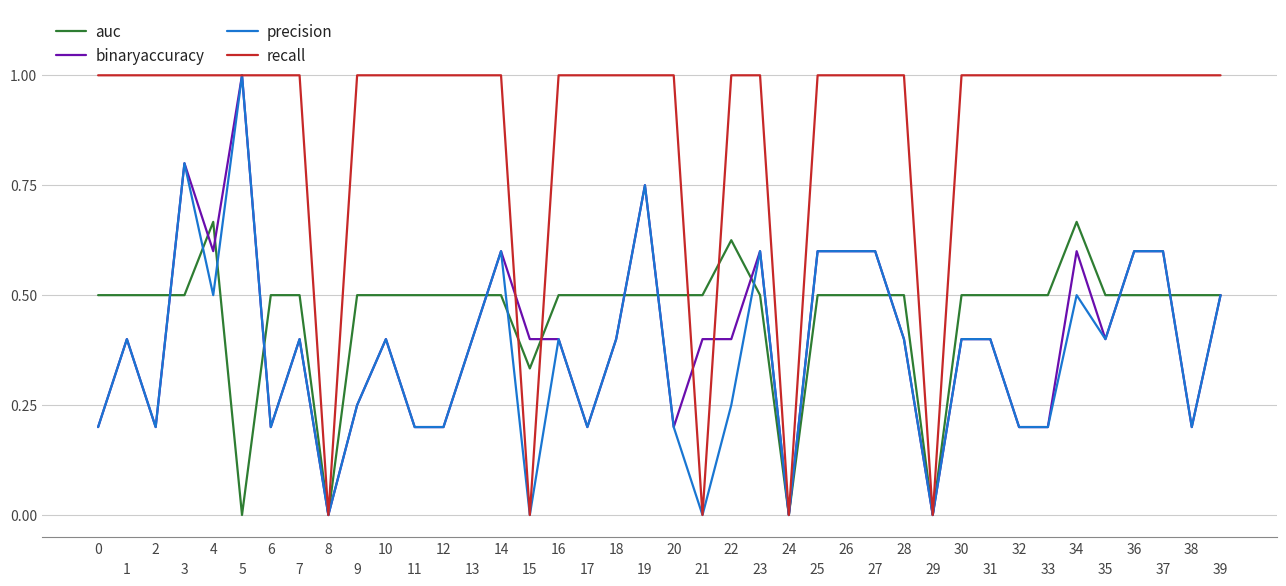

Which series has the largest total across all categories?

recall